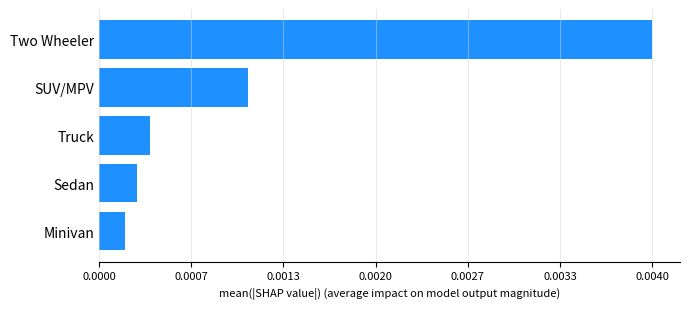

Are the bars grouped side by side (vs. stacked)?

No